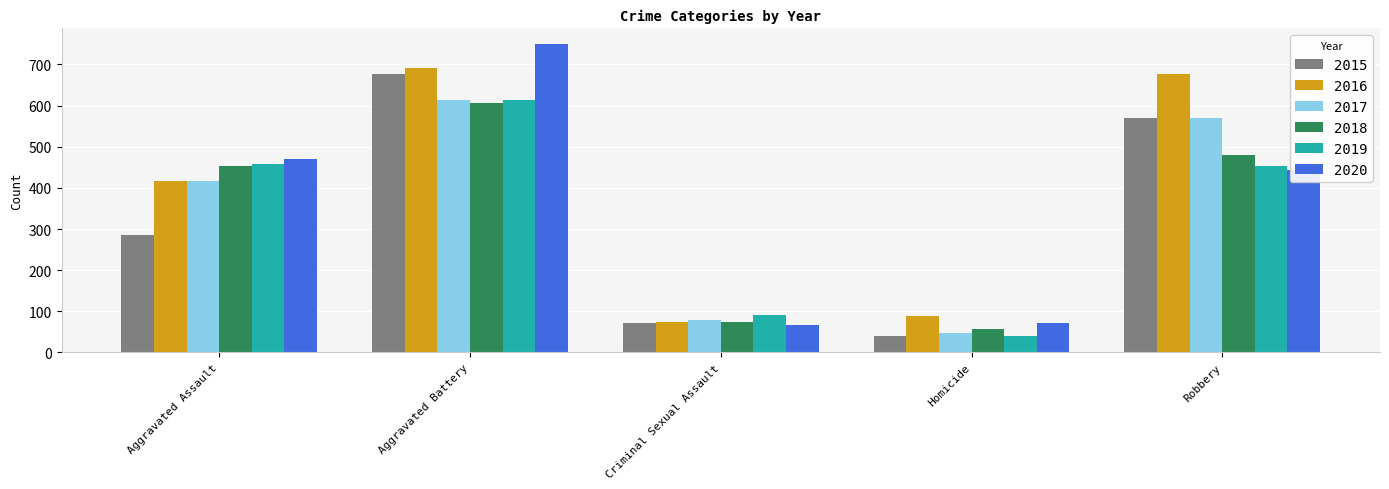

What is the difference between the maximum and minimum values in the 2017 series?

566